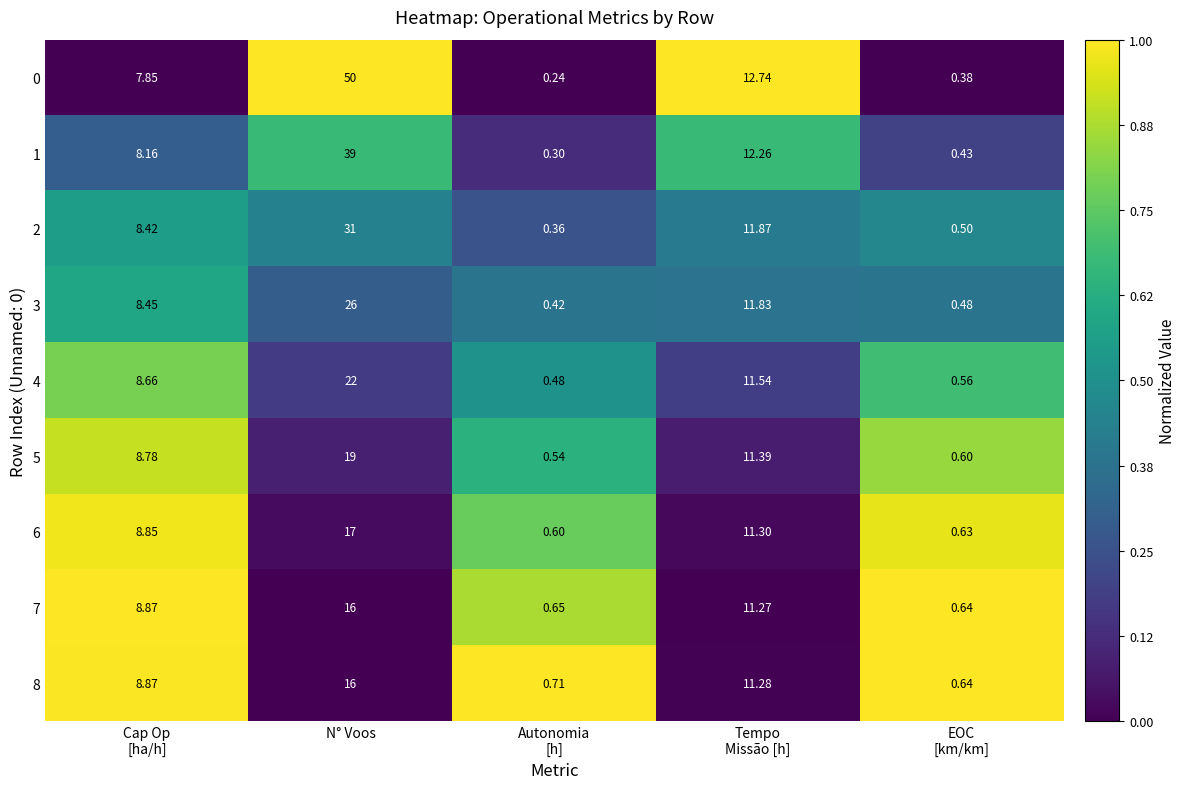

Rank the series at Autonomia
[h] from highest to lowest value.

8, 7, 6, 5, 4, 3, 2, 1, 0